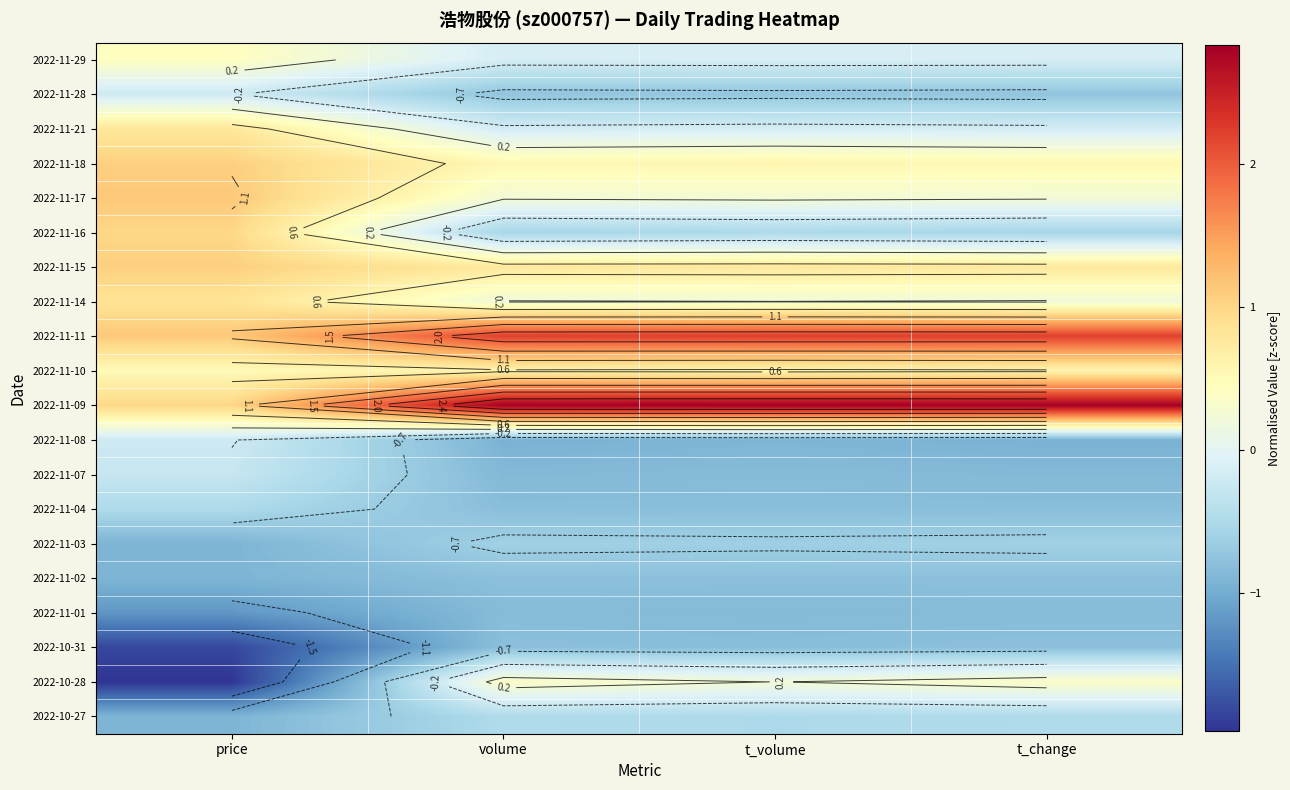

Count the number of data series in this chart.

20